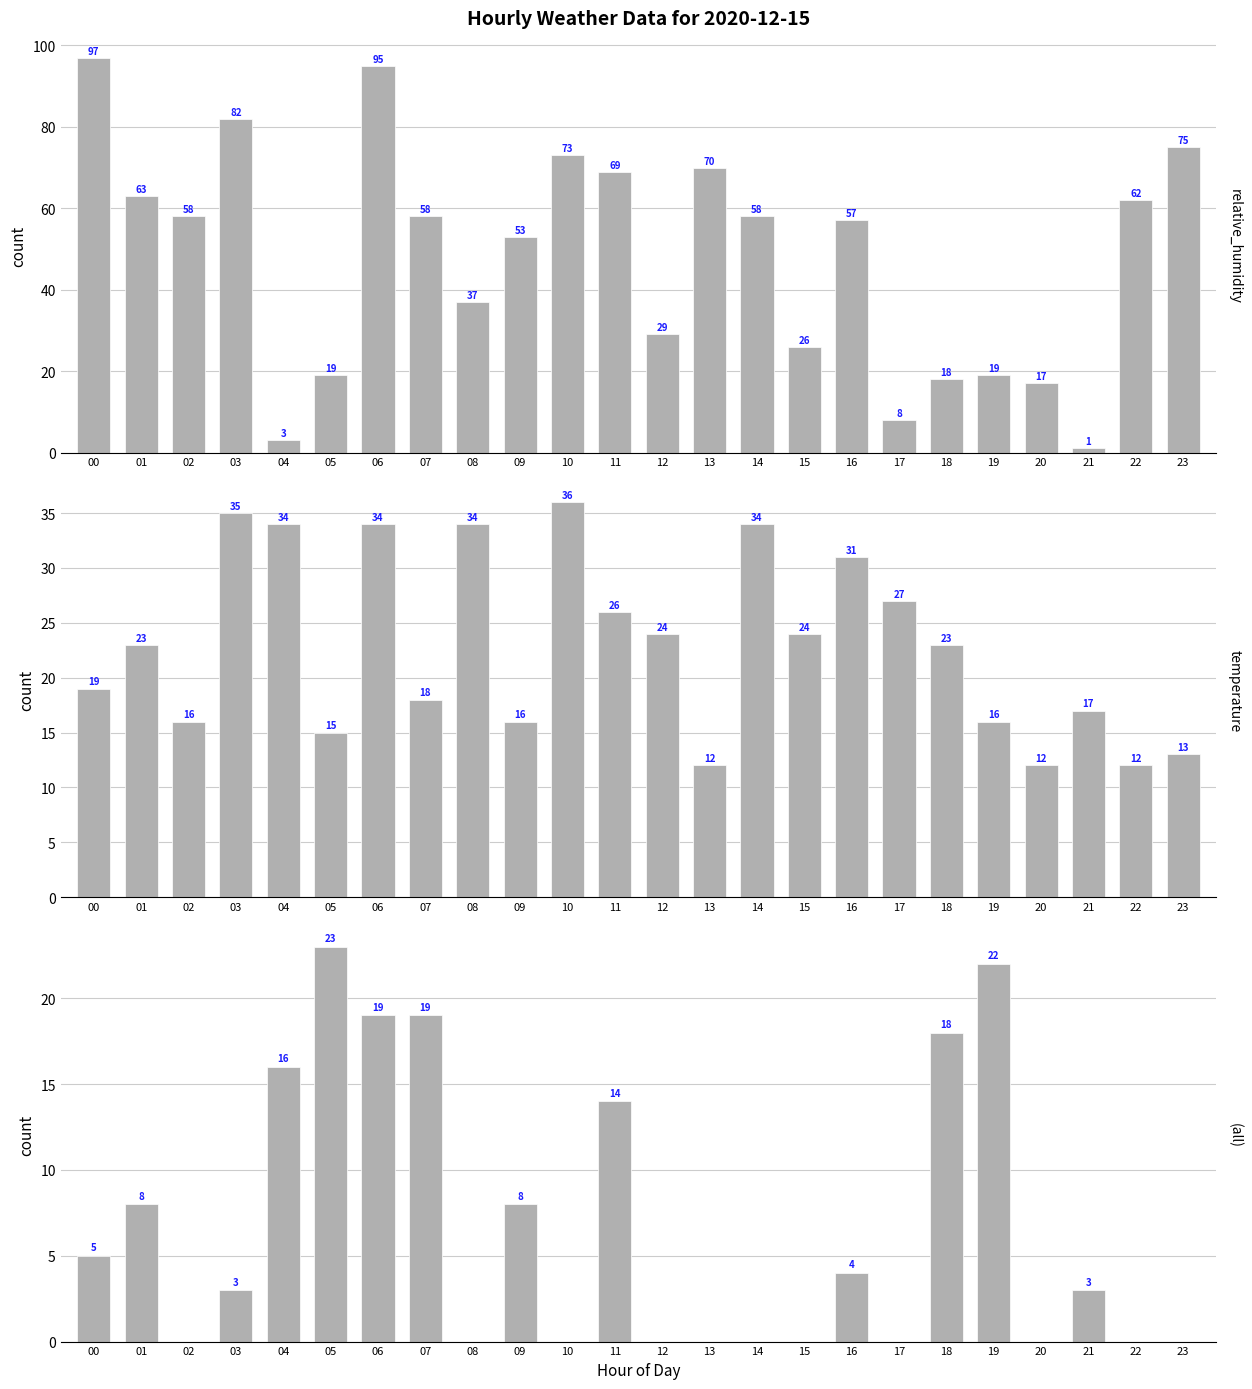

True or false: relative_humidity has a value of 88 at 01.

False